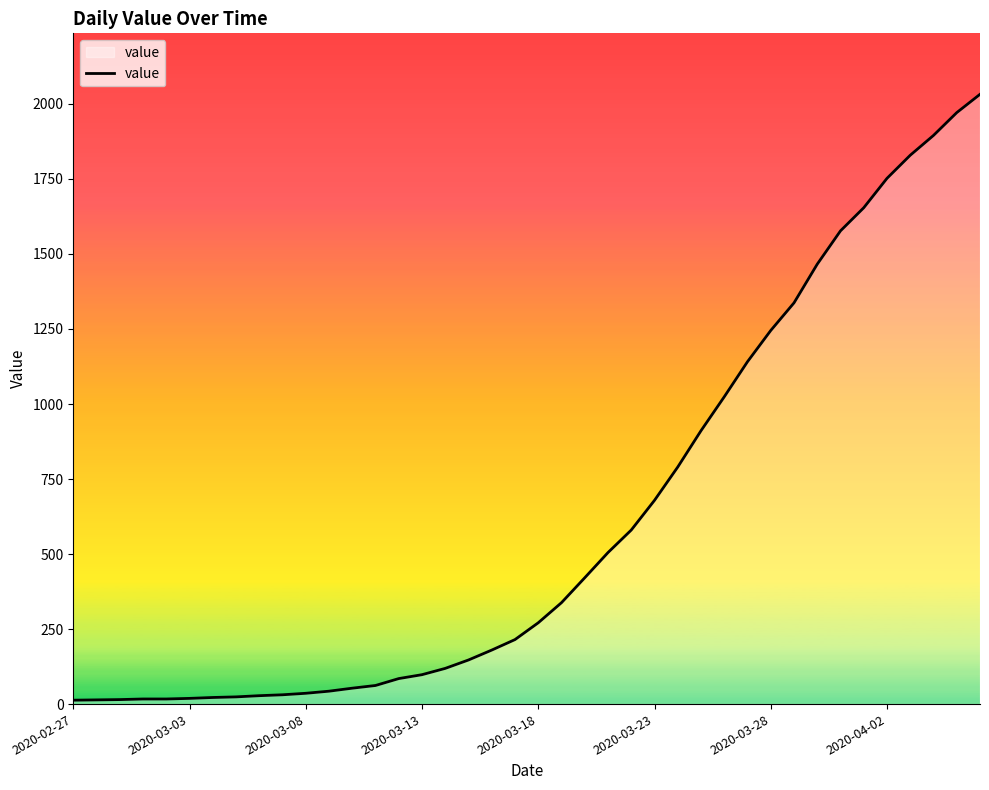

What is the maximum value shown in the chart?

2032